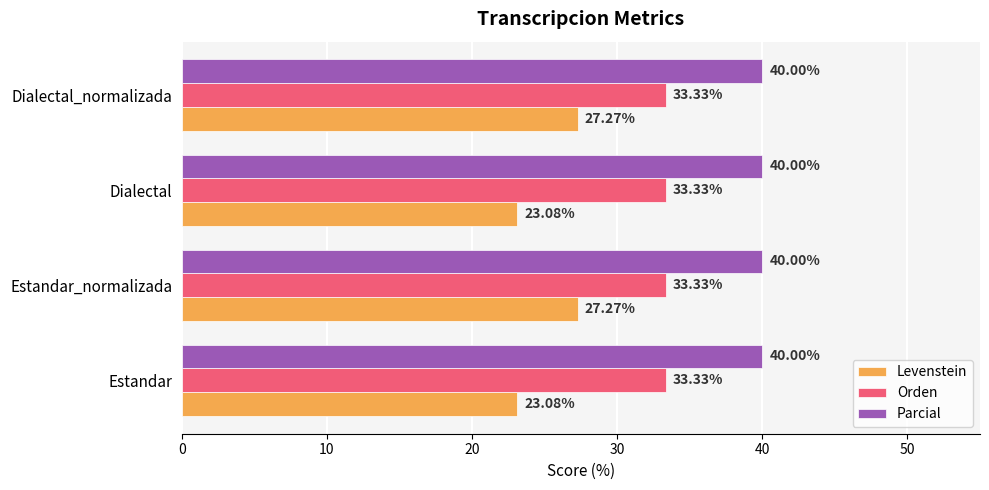

What is the sum of all Levenstein values?

100.7